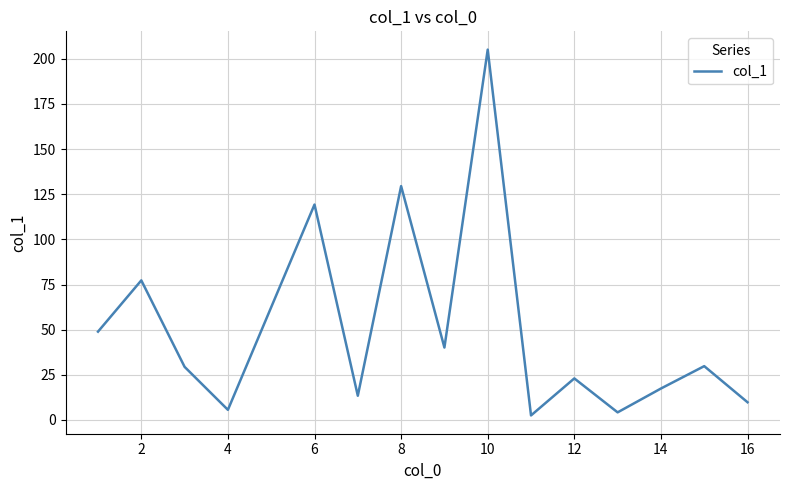

What is the difference between the maximum and minimum values?

202.6